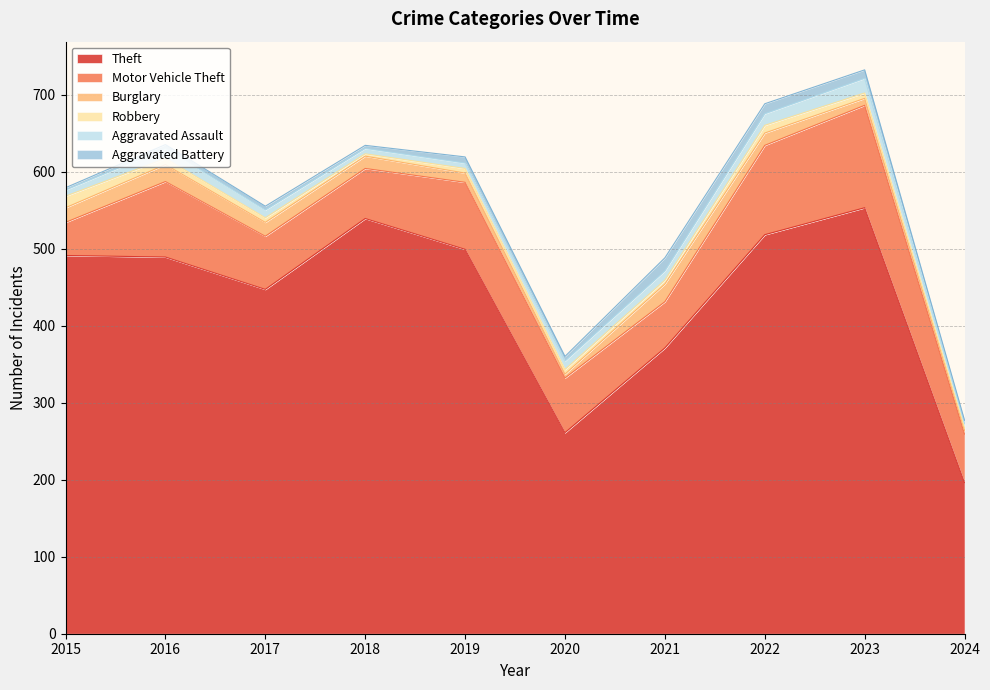

Reading right to left, extract all data points from this chart.

Theft: 2024=196	2023=553	2022=518	2021=371	2020=261	2019=499	2018=539	2017=447	2016=489	2015=491
Motor Vehicle Theft: 2024=63	2023=133	2022=116	2021=60	2020=71	2019=87	2018=65	2017=69	2016=98	2015=43
Burglary: 2024=5	2023=9	2022=16	2021=23	2020=5	2019=12	2018=16	2017=18	2016=22	2015=19
Robbery: 2024=3	2023=7	2022=10	2021=5	2020=6	2019=6	2018=3	2017=6	2016=8	2015=15
Aggravated Assault: 2024=6	2023=19	2022=15	2021=12	2020=11	2019=7	2018=7	2017=10	2016=13	2015=8
Aggravated Battery: 2024=4	2023=11	2022=13	2021=17	2020=6	2019=8	2018=4	2017=5	2016=5	2015=3